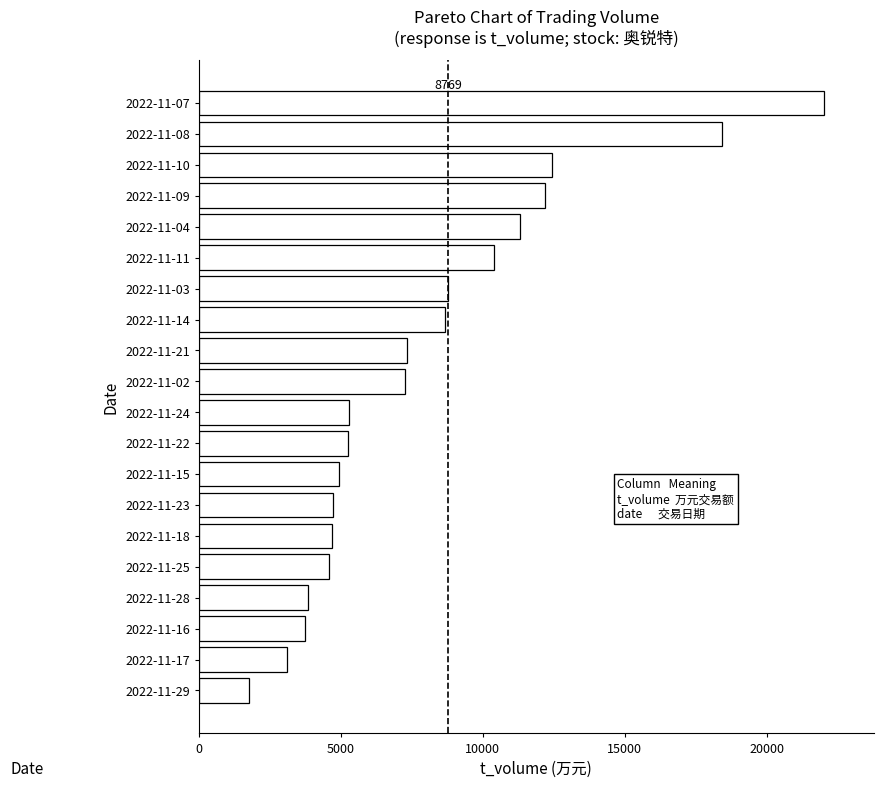

What is the greatest value displayed?

21999